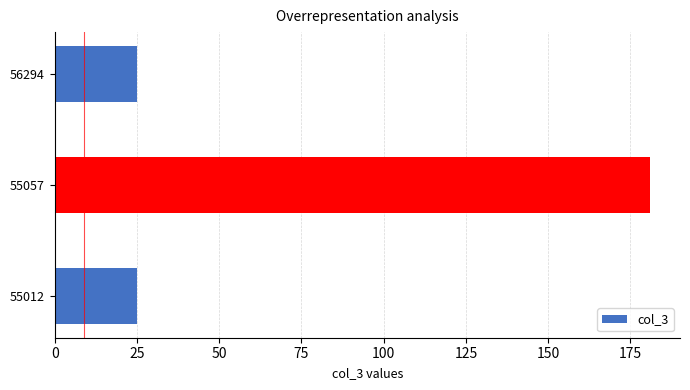

Reading top to bottom, transcribe all the data shown in this chart.

56294=25	55057=181	55012=25